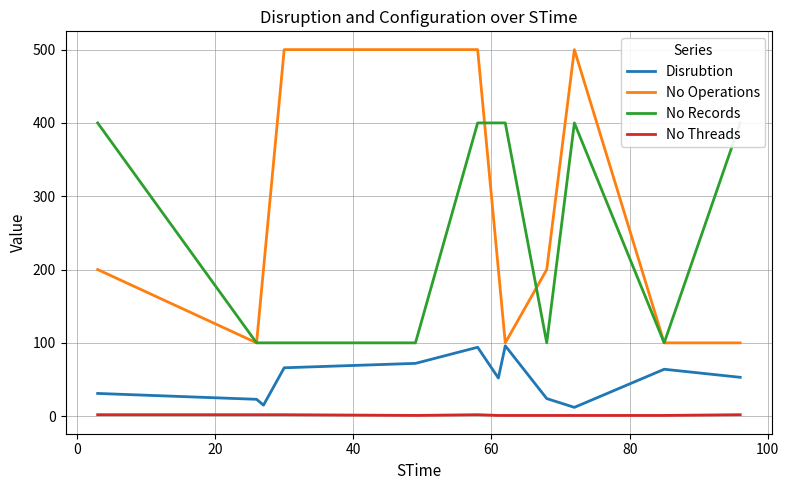

True or false: No Threads and Disrubtion intersect in this chart.

False